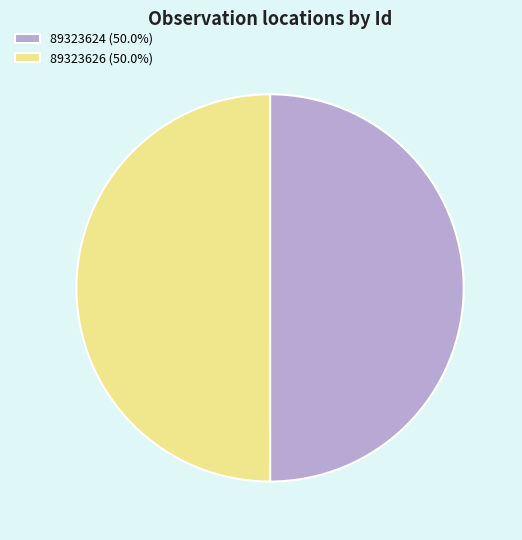

Approximately how many times larger is the value at 89323626 compared to 89323624?

1.0